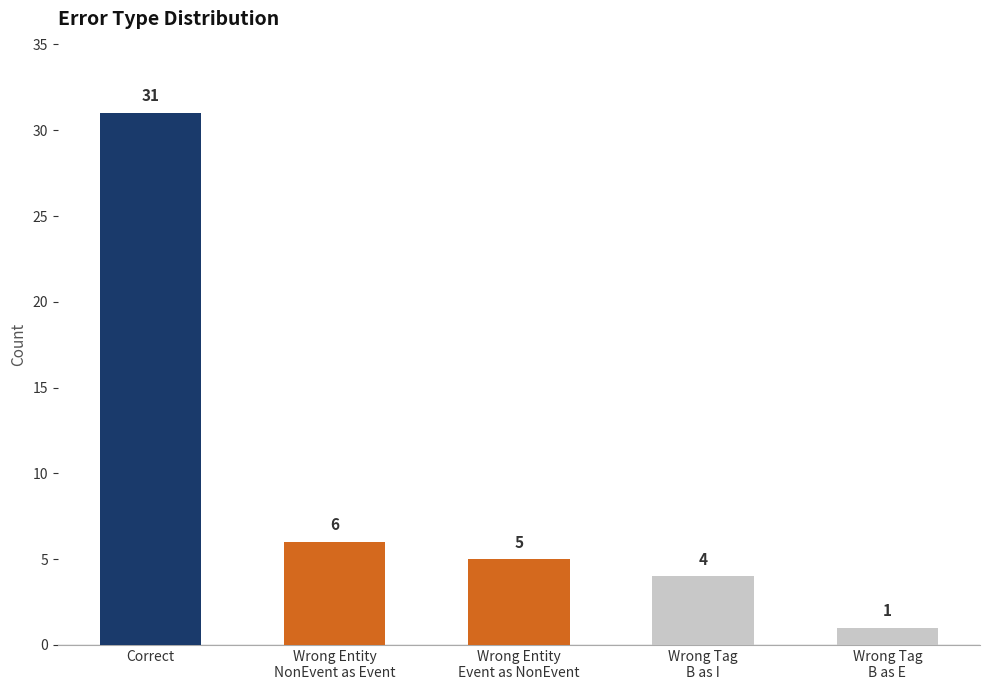

Reading left to right, list all the values displayed in this chart.

31	6	5	4	1